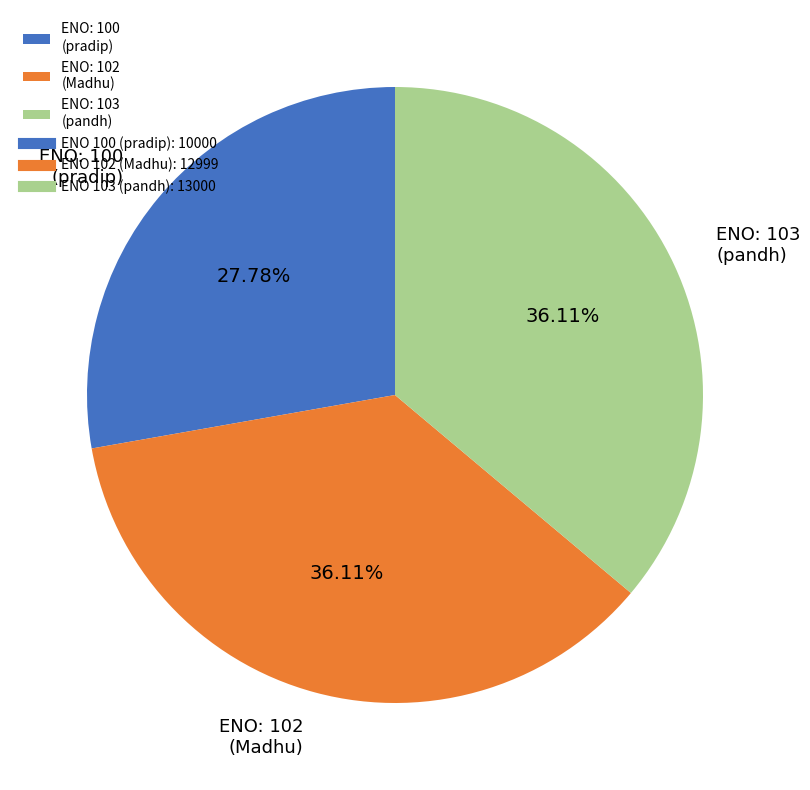

Combined, do ENO: 103 (pandh) and ENO: 100 (pradip) account for over 50%?

Yes